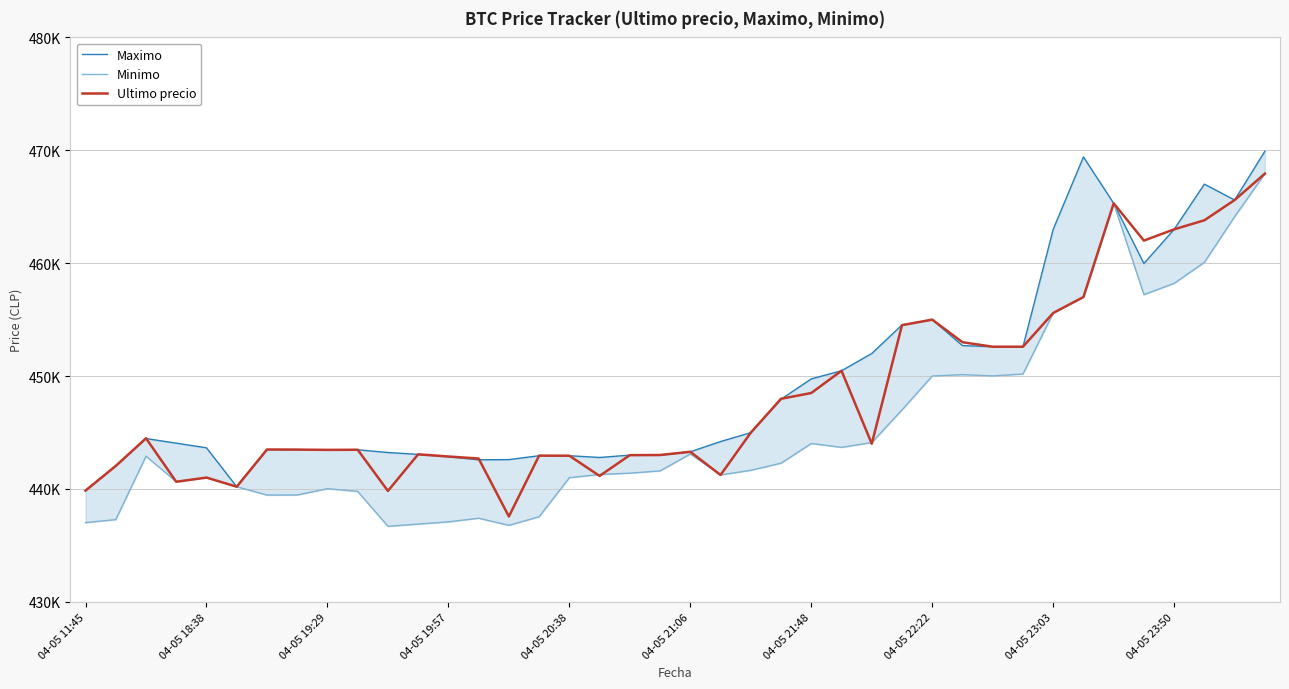

What is the spread (max minus min) of values at 04-05 20:38?

1943